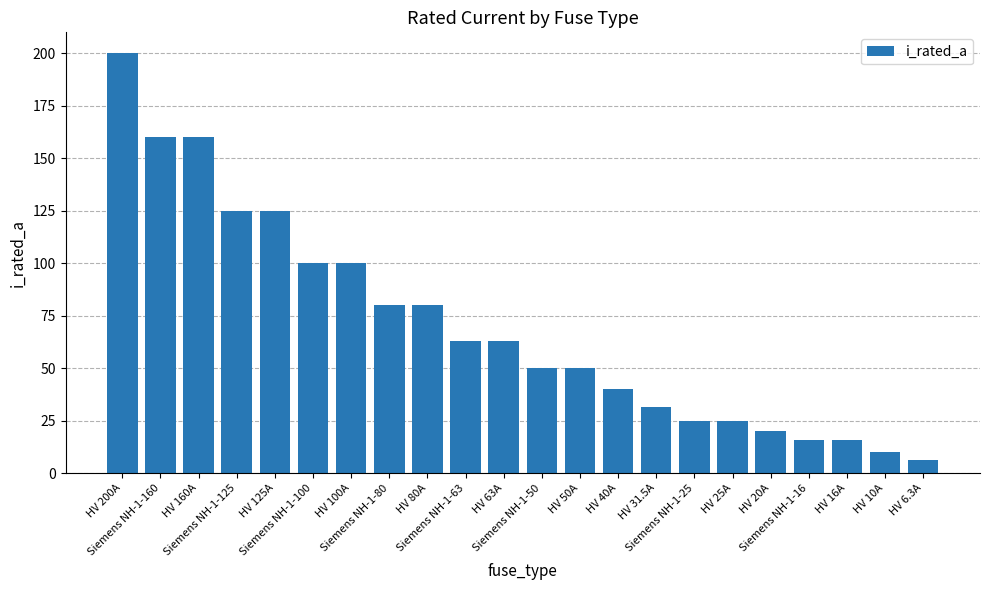

What is the smallest value displayed?

6.3